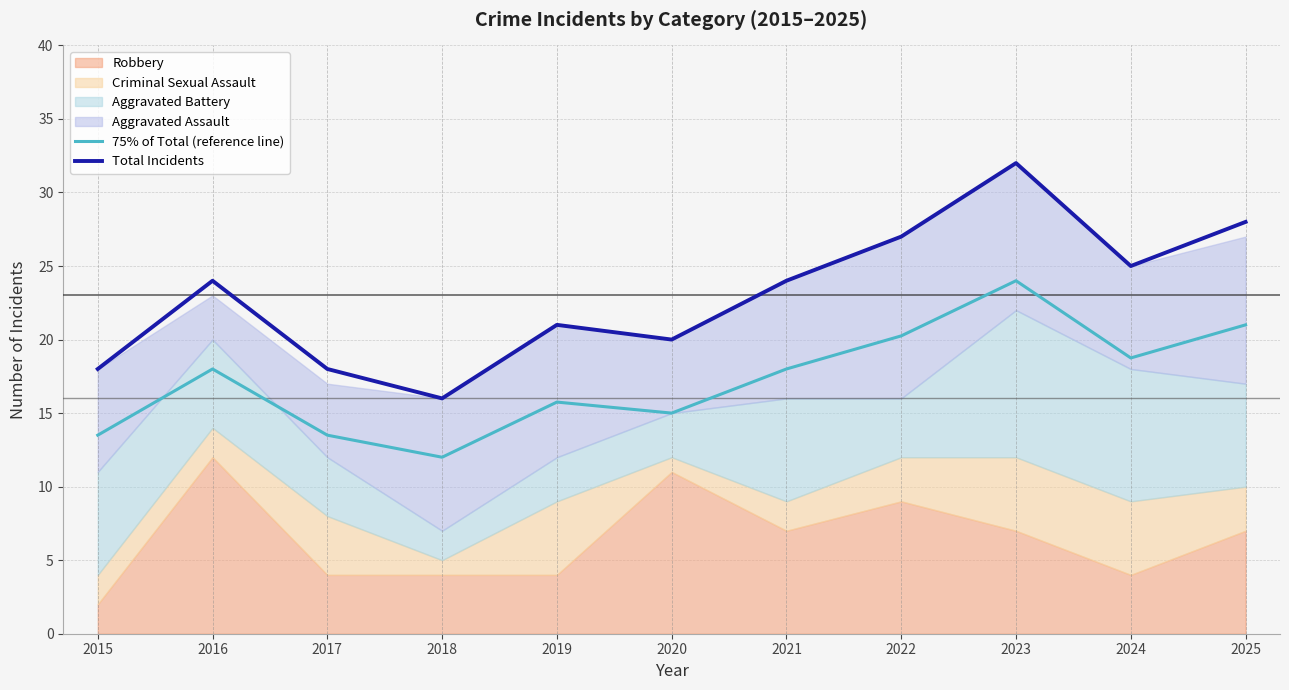

At which category does 75% of Total (reference line) reach its first local valley?

2018